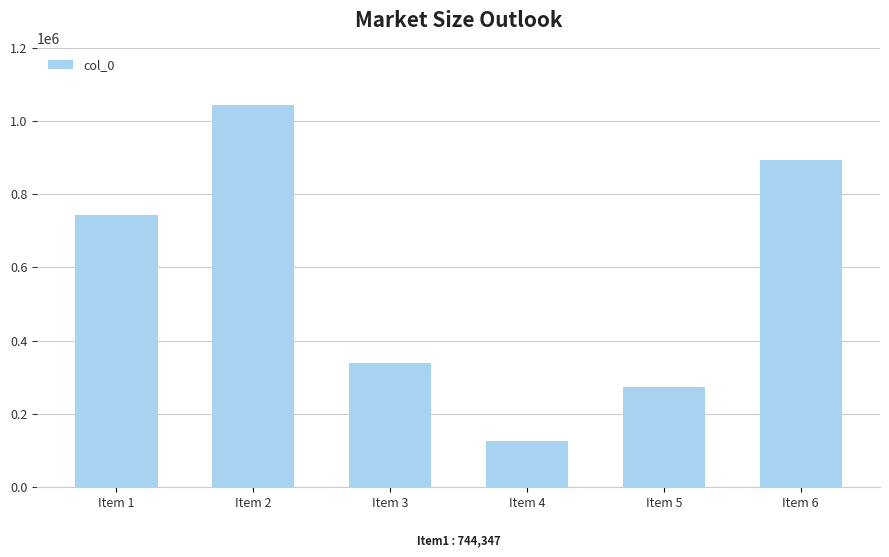

Which label corresponds to the largest value in the chart?

Item 2